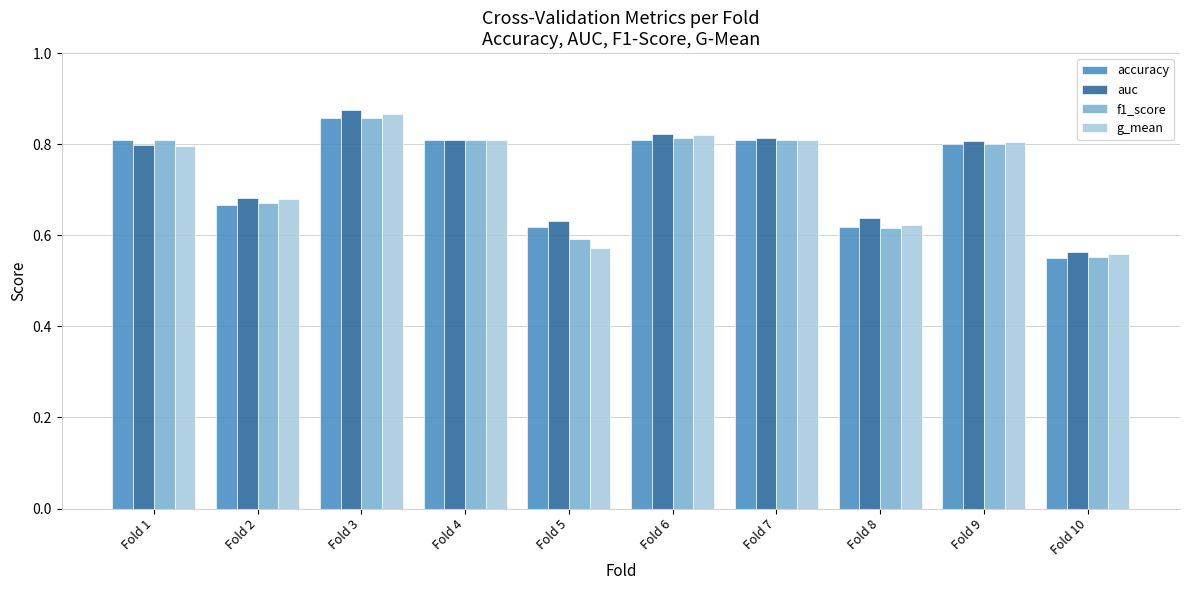

Is the value of g_mean at Fold 3 greater than the value of auc at Fold 6?

Yes